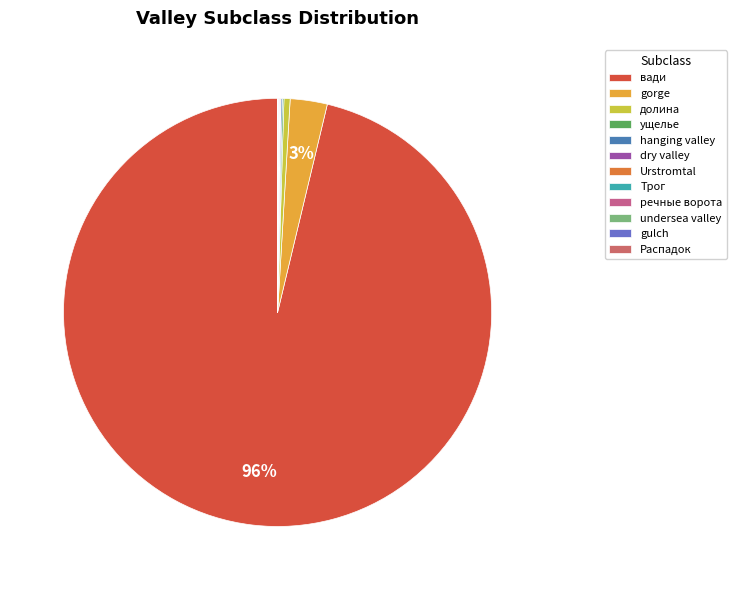

What is the ratio of the value at речные ворота to the value at hanging valley?

0.4